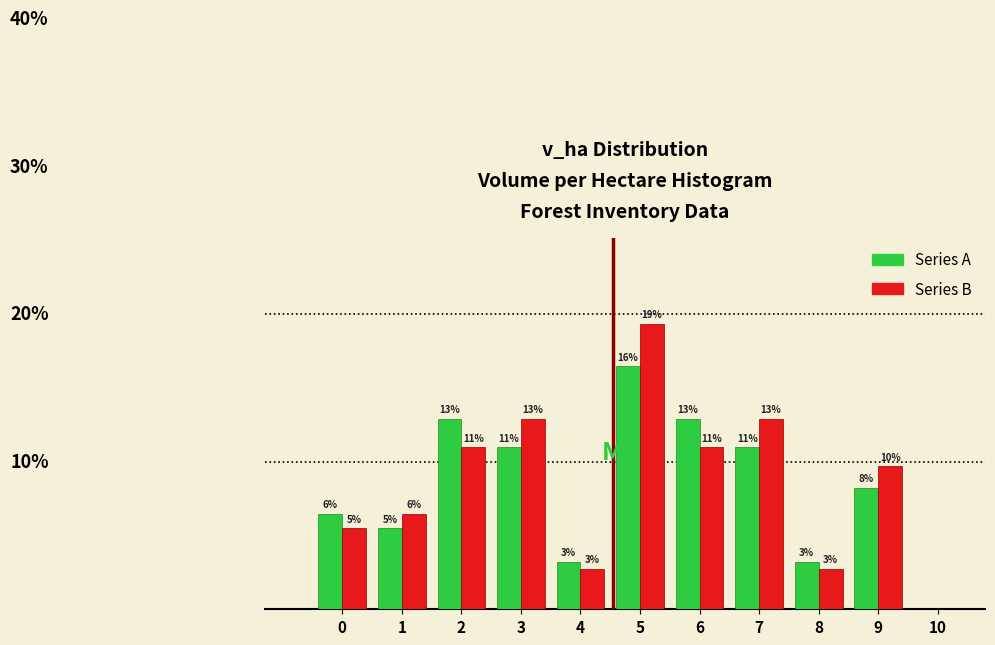

What are all the series names shown in the legend?

Series A, Series B